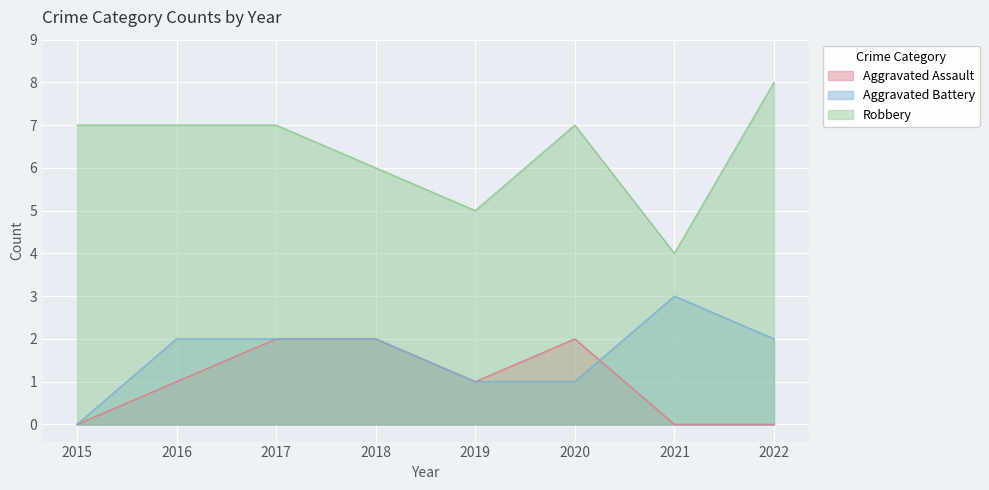

The Robbery series shows 3 at 2017. True or false?

False